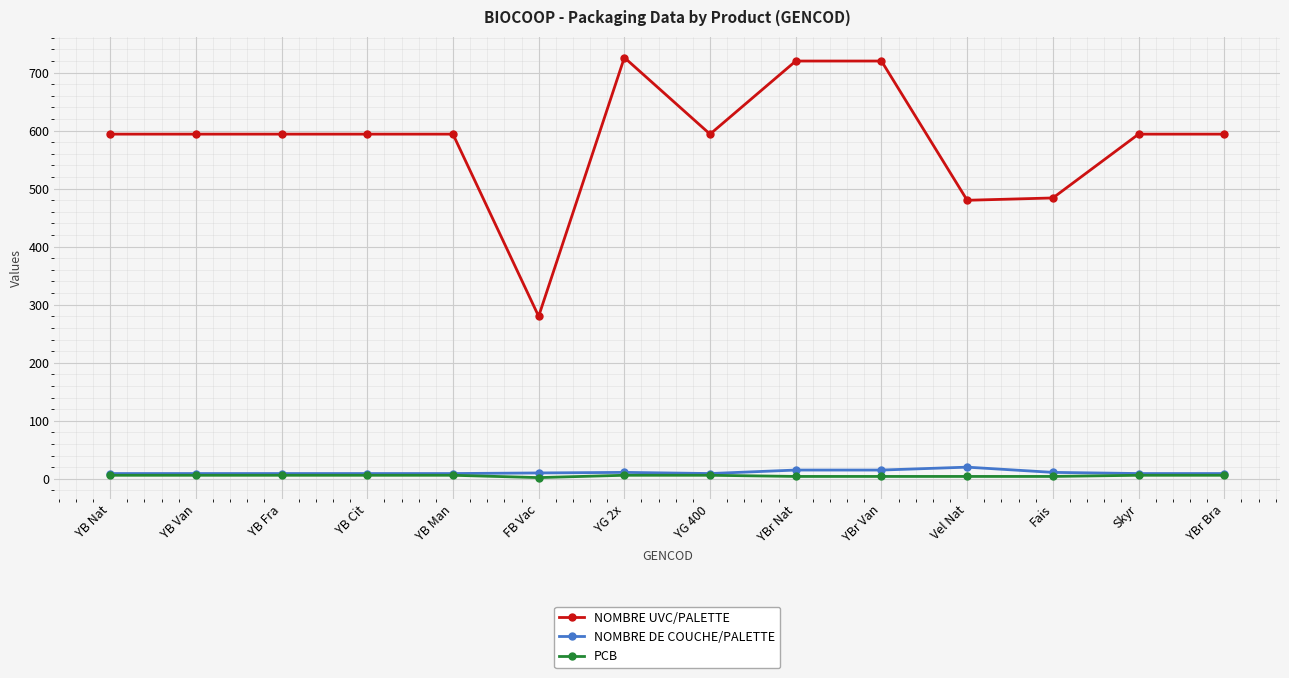

Is the value of PCB at YB Van greater than the value of NOMBRE UVC/PALETTE at YB Van?

No